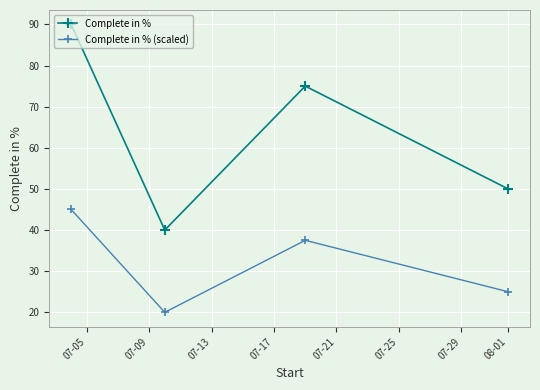

How many lines are shown in the chart?

2